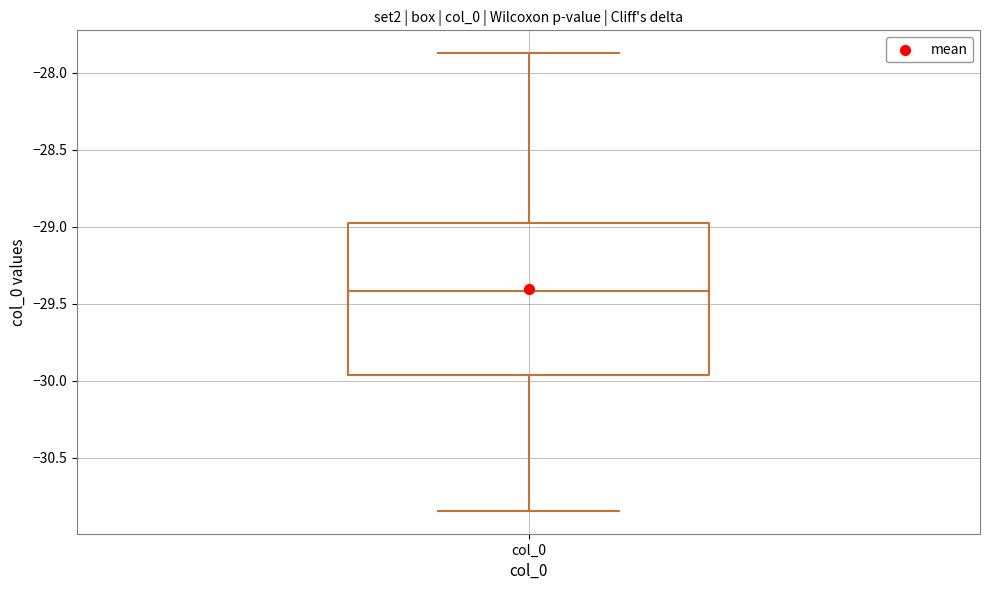

Transcribe this box plot: give where the median line is, the range the box spans, and where the two whiskers end, as read against the y-axis. The values are not printed on the chart, so give them approximately, as read against the axis.

median -29.40, box -29.95 to -28.95, whiskers -30.85 to -27.85